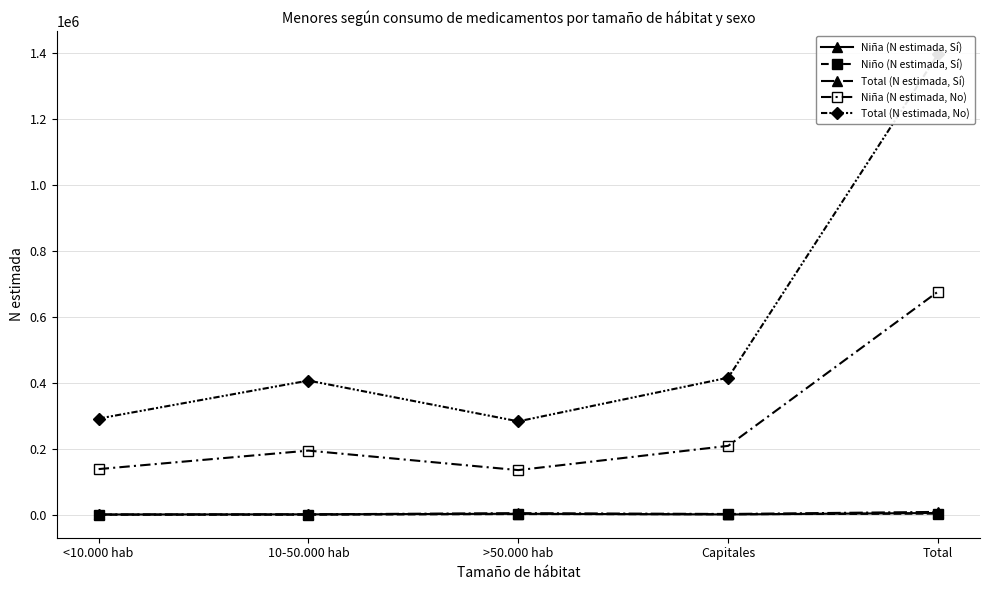

True or false: Total (N estimada, No) and Niña (N estimada, No) intersect in this chart.

False